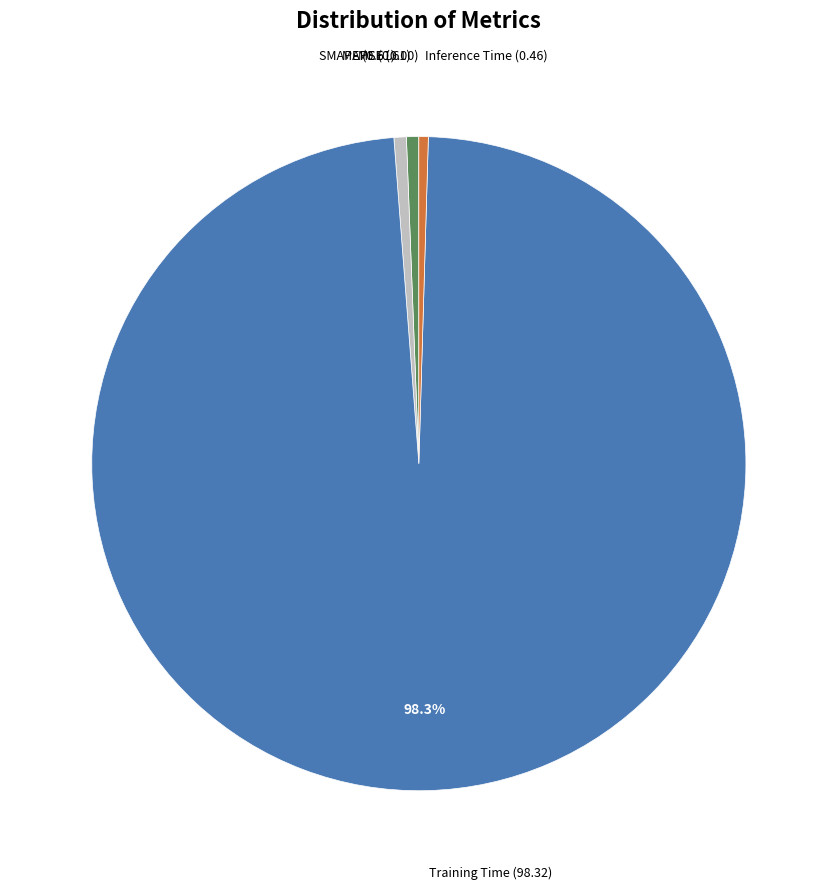

Is there any slice that represents more than half of the pie?

Yes